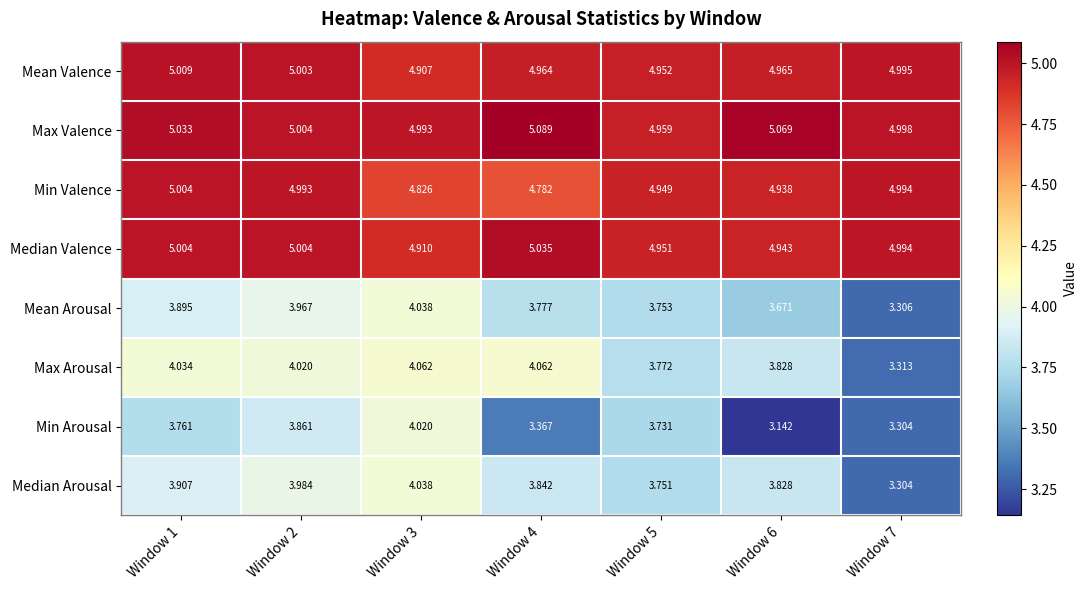

Is the value of Median Arousal at Window 4 greater than the value of Max Valence at Window 7?

No